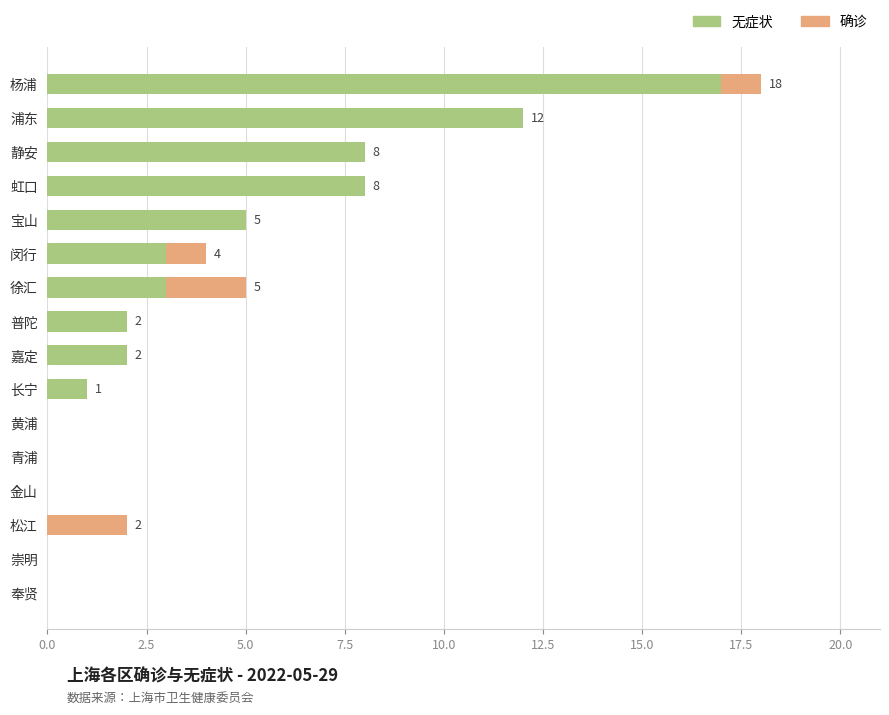

The value of 无症状 at 奉贤 is -7. True or false?

False